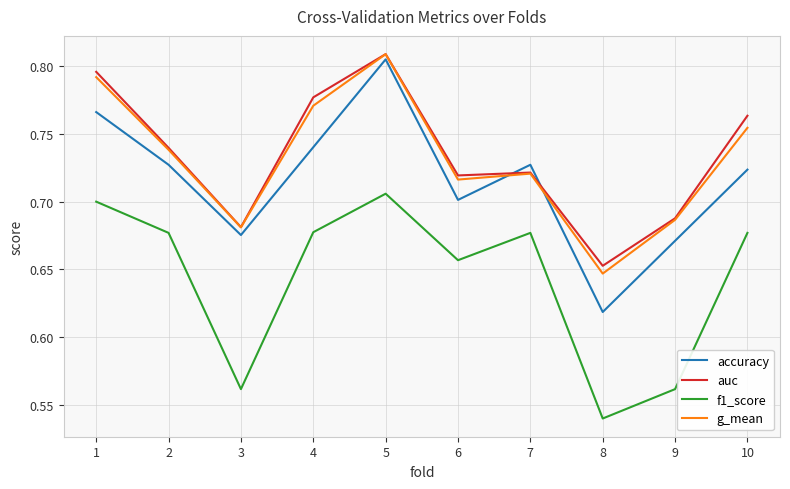

At which category does the chart reach its minimum across all series?

8